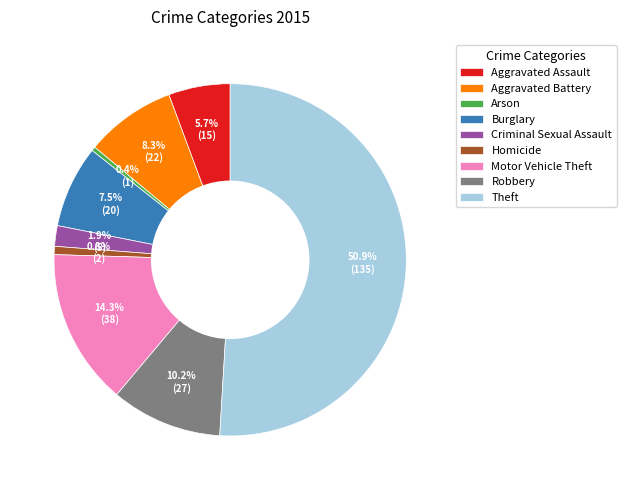

Approximately how many times larger is the value at Aggravated Assault compared to Robbery?

0.6